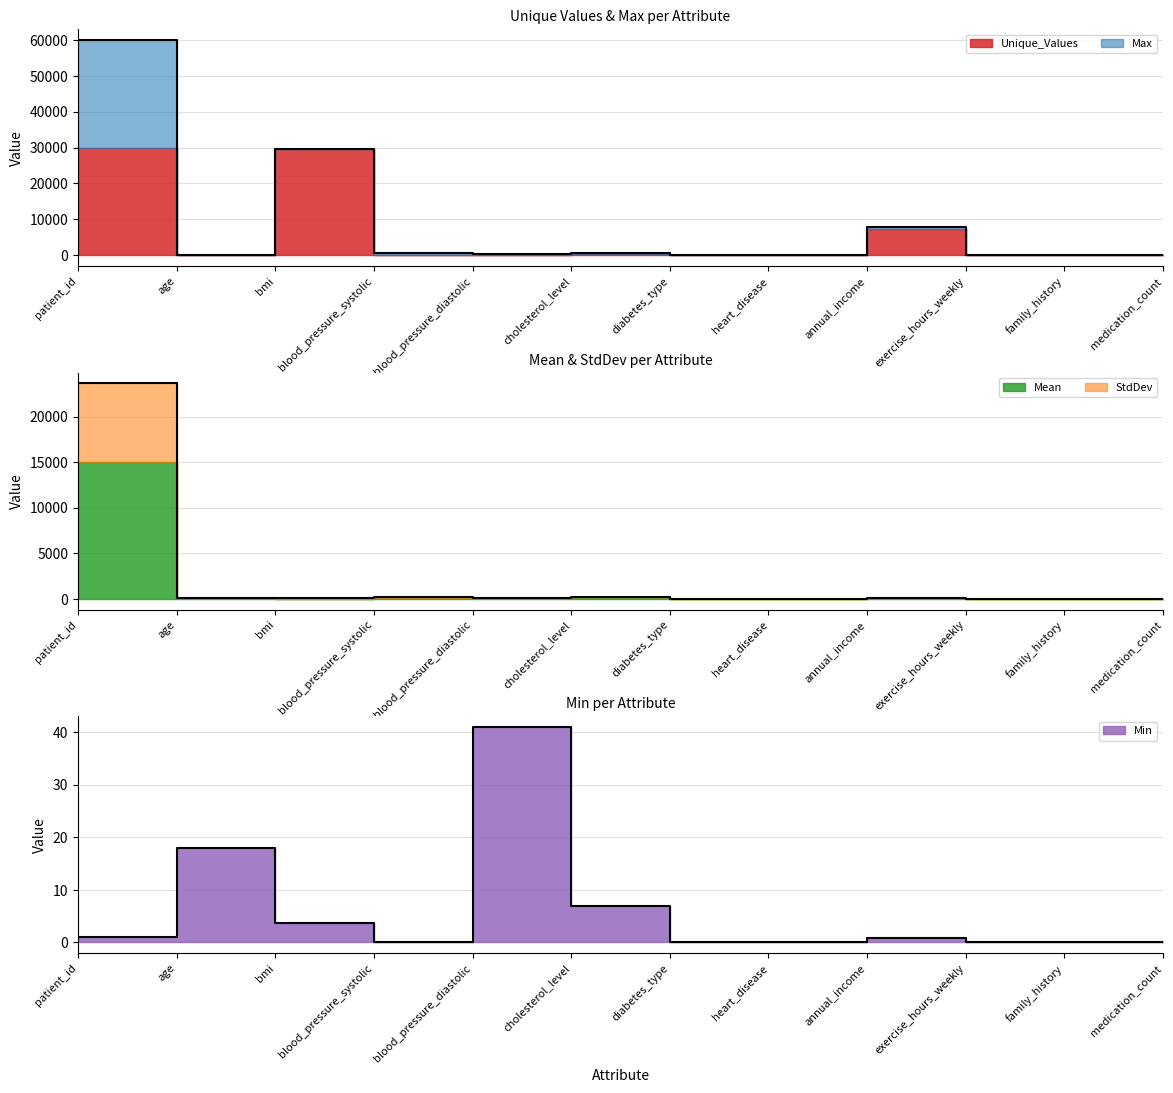

At which category does Max reach its first local valley?

age